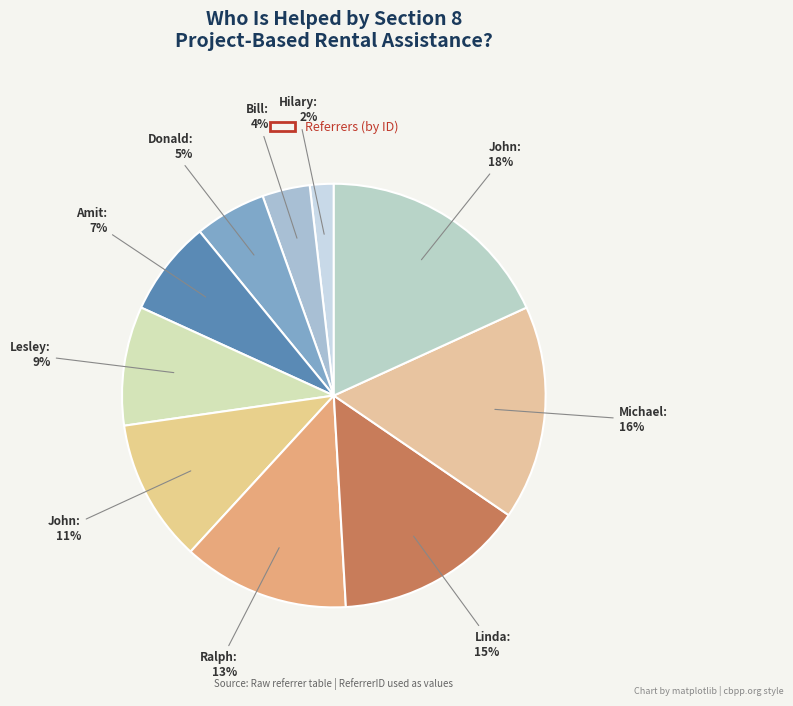

Count the number of slices in the pie.

10